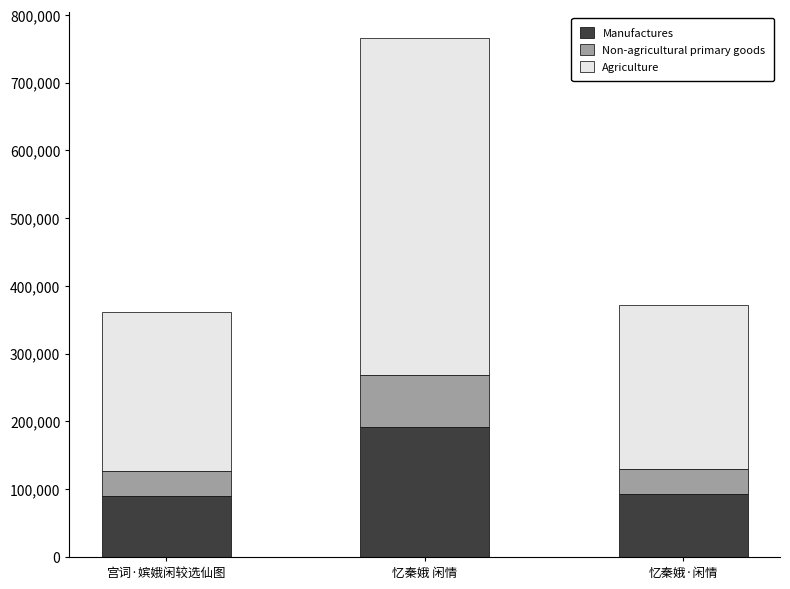

Where is Manufactures nearest to the value 140996?

忆秦娥·闲情